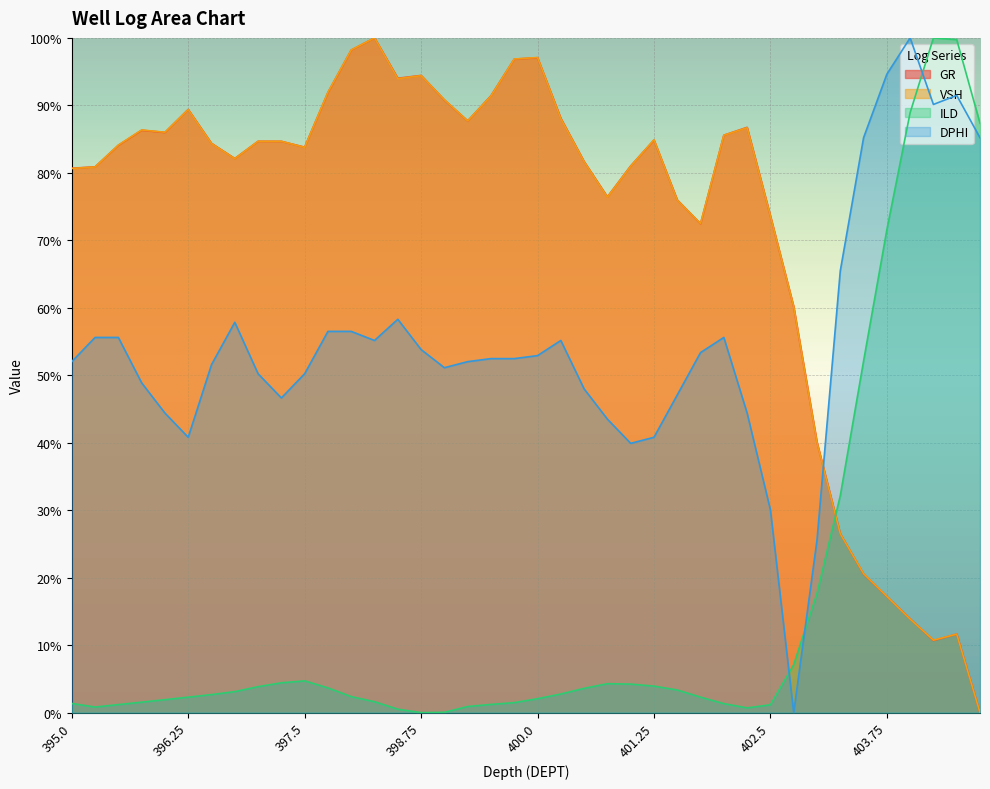

How many values in VSH are above zero?

39